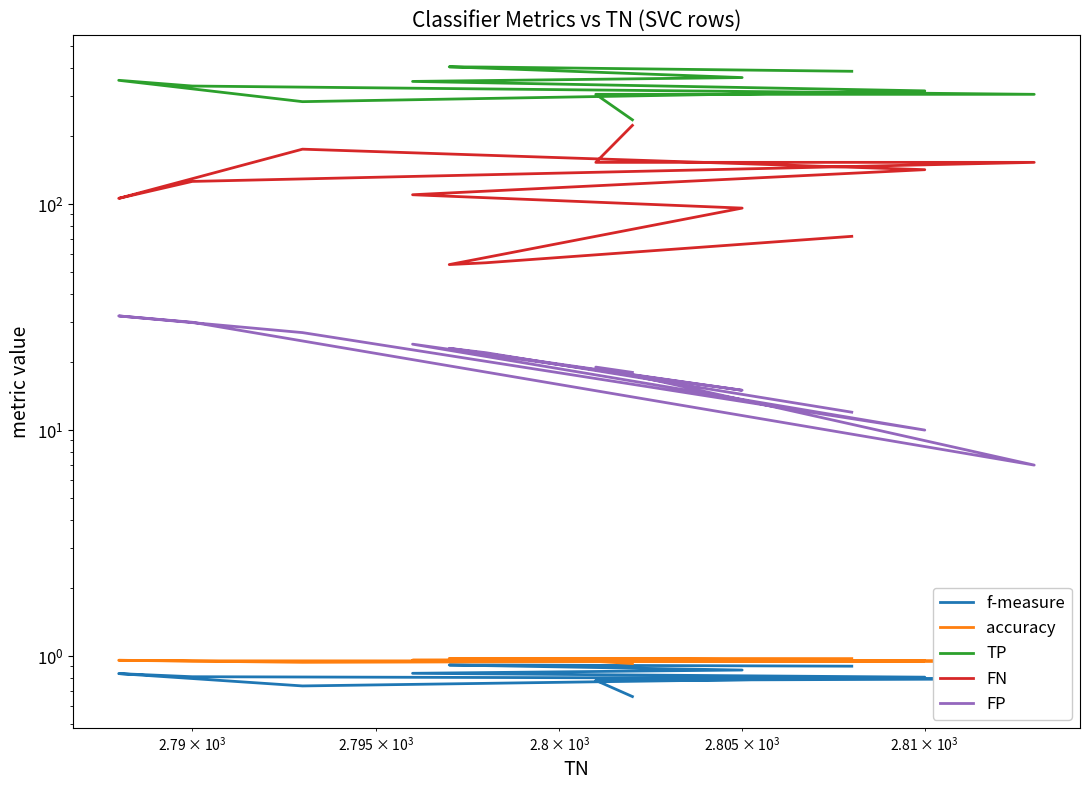

True or false: FP and accuracy cross at least once.

False